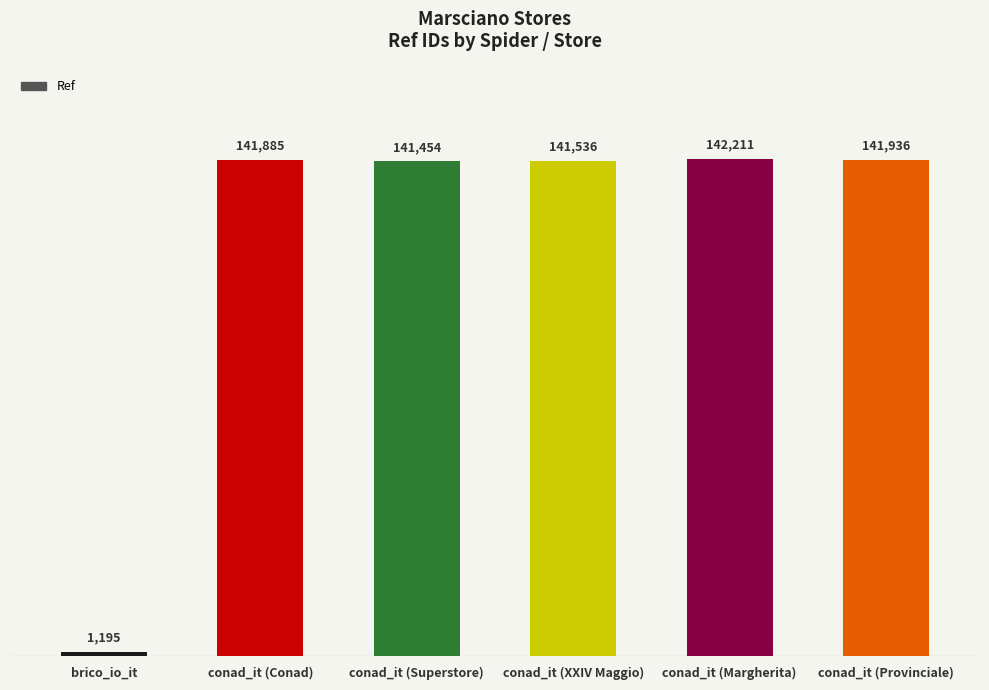

How many data points are less than 141885?

3